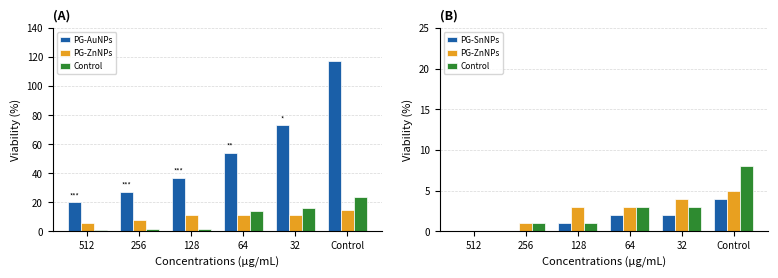

At which label does PG-ZnNPs first exceed 3?

32